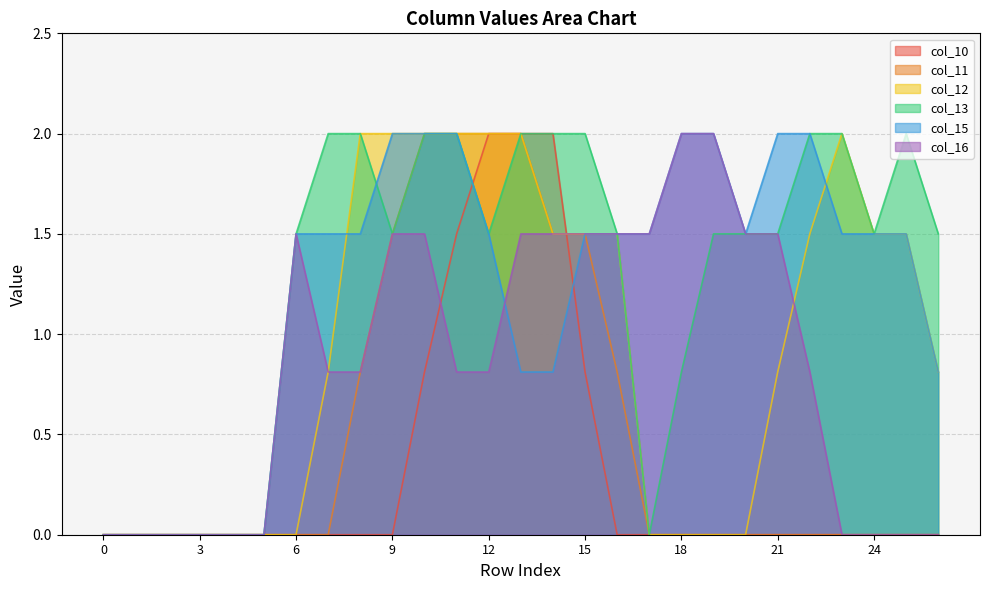

Reading left to right, what are all the values shown in this chart?

col_10: 0=0.0	1=0.0	2=0.0	3=0.0	4=0.0	5=0.0	6=0.0	7=0.0	8=0.0	9=0.0	10=0.8	11=1.5	12=2.0	13=2.0	14=2.0	15=0.8	16=0.0	17=0.0	18=0.0	19=0.0	20=0.0	21=0.0	22=0.0	23=0.0	24=0.0	25=0.0	26=0.0
col_11: 0=0.0	1=0.0	2=0.0	3=0.0	4=0.0	5=0.0	6=0.0	7=0.0	8=0.8	9=1.5	10=2.0	11=2.0	12=2.0	13=2.0	14=1.5	15=1.5	16=0.8	17=0.0	18=0.0	19=0.0	20=0.0	21=0.0	22=0.0	23=0.0	24=0.0	25=0.0	26=0.0
col_12: 0=0.0	1=0.0	2=0.0	3=0.0	4=0.0	5=0.0	6=0.0	7=0.8	8=2.0	9=2.0	10=2.0	11=2.0	12=2.0	13=2.0	14=1.5	15=1.5	16=1.5	17=0.0	18=0.0	19=0.0	20=0.0	21=0.8	22=1.5	23=2.0	24=1.5	25=1.5	26=0.8
col_13: 0=0.0	1=0.0	2=0.0	3=0.0	4=0.0	5=0.0	6=1.5	7=2.0	8=2.0	9=1.5	10=2.0	11=2.0	12=1.5	13=2.0	14=2.0	15=2.0	16=1.5	17=0.0	18=0.8	19=1.5	20=1.5	21=1.5	22=2.0	23=2.0	24=1.5	25=2.0	26=1.5
col_15: 0=0.0	1=0.0	2=0.0	3=0.0	4=0.0	5=0.0	6=1.5	7=1.5	8=1.5	9=2.0	10=2.0	11=2.0	12=1.5	13=0.8	14=0.8	15=1.5	16=1.5	17=1.5	18=2.0	19=2.0	20=1.5	21=2.0	22=2.0	23=1.5	24=1.5	25=1.5	26=0.8
col_16: 0=0.0	1=0.0	2=0.0	3=0.0	4=0.0	5=0.0	6=1.5	7=0.8	8=0.8	9=1.5	10=1.5	11=0.8	12=0.8	13=1.5	14=1.5	15=1.5	16=1.5	17=1.5	18=2.0	19=2.0	20=1.5	21=1.5	22=0.8	23=0.0	24=0.0	25=0.0	26=0.0